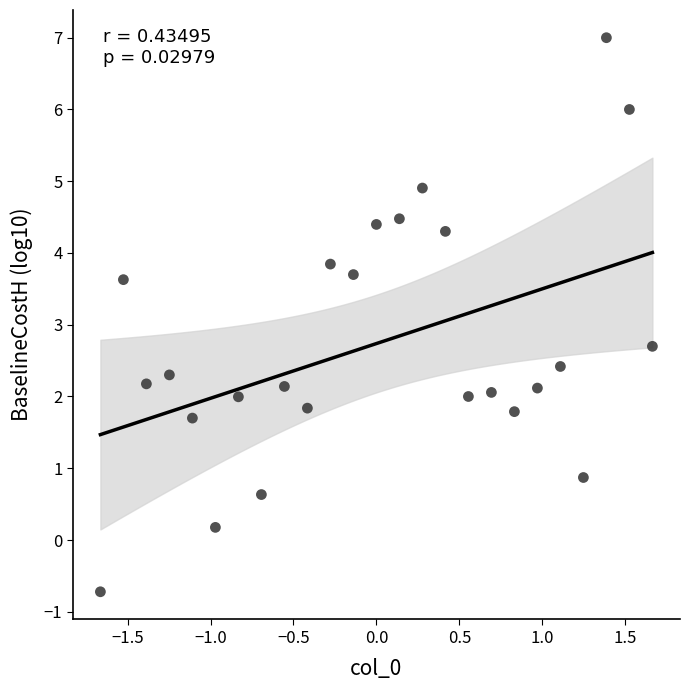

What Y value in the scatter plot is closest to 3?

2.7